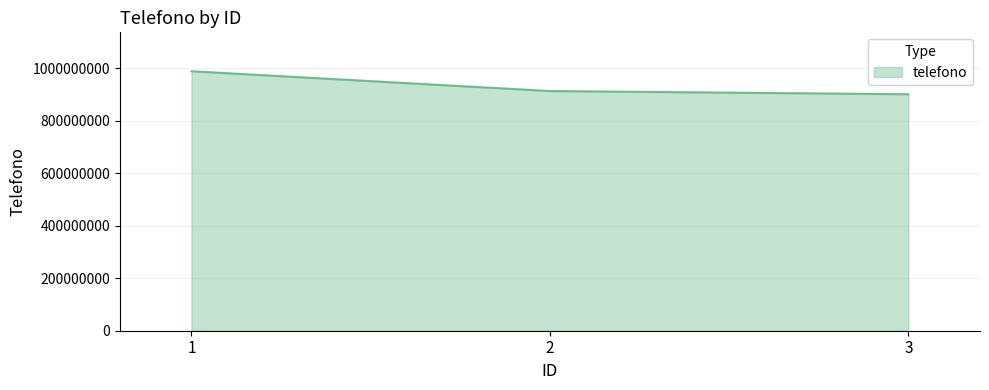

What is the smallest value displayed?

900111222